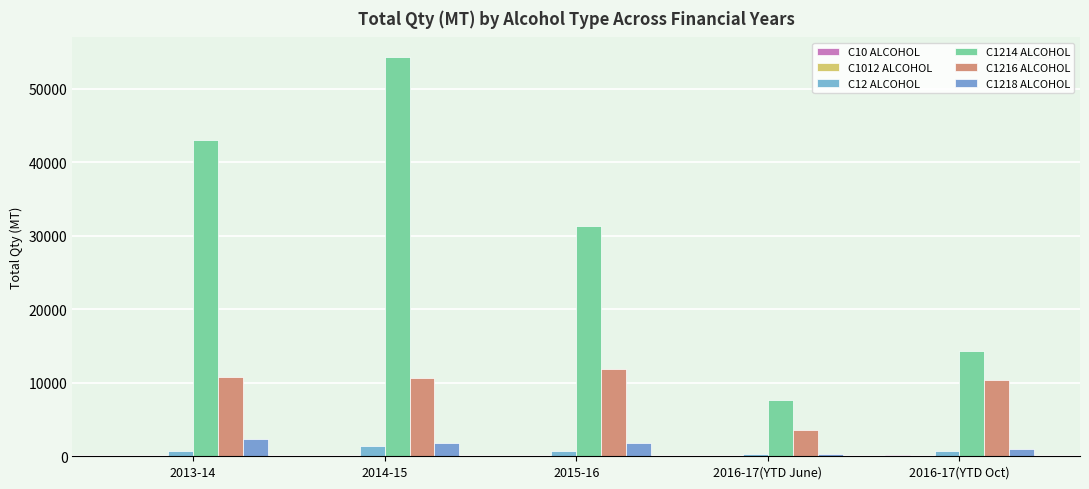

Reading left to right, transcribe all the data shown in this chart.

C10 ALCOHOL: 58.1	39.0	20.4	19.0	148.0
C1012 ALCOHOL: 57.1	95.3	0.0	0.0	0.0
C12 ALCOHOL: 677.8	1368.7	743.0	261.4	779.3
C1214 ALCOHOL: 43047.4	54235.4	31255.1	7586.6	14296.4
C1216 ALCOHOL: 10754.3	10674.8	11870.0	3575.7	10377.8
C1218 ALCOHOL: 2322.8	1794.3	1864.6	293.8	1036.7